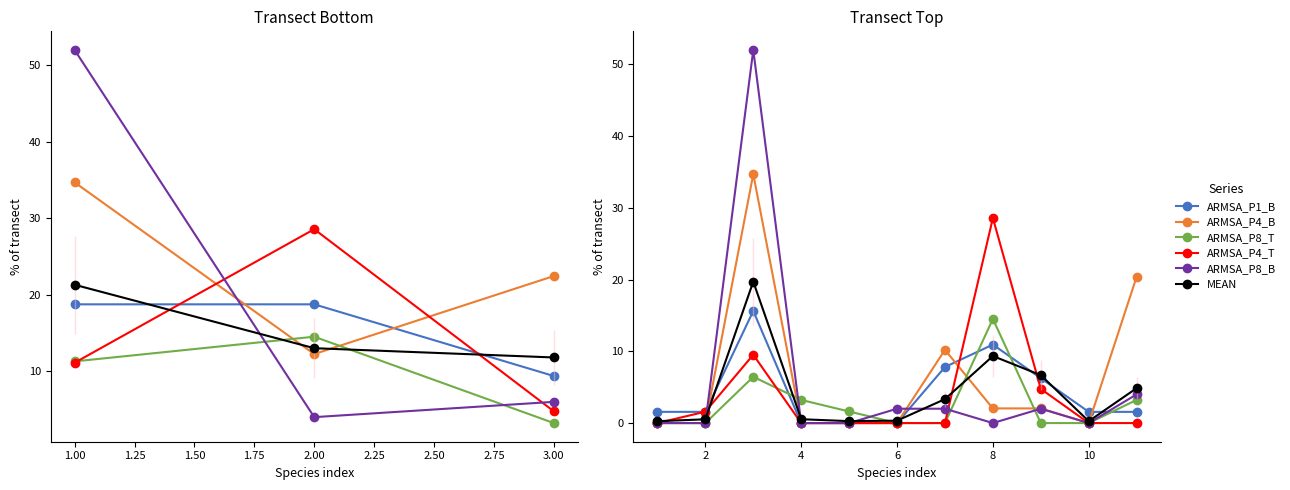

True or false: MEAN and ARMSA_P4_B intersect in this chart.

True